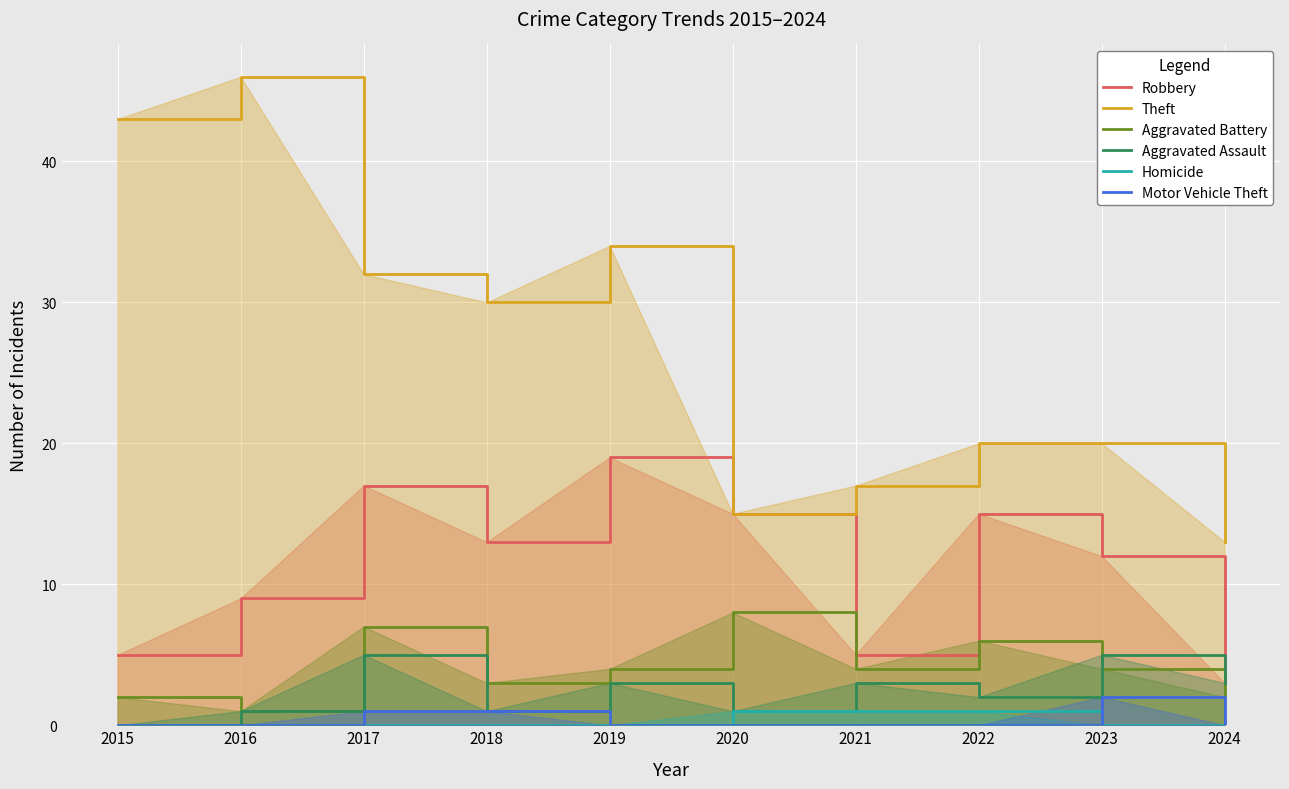

Which series has the largest range (max minus min)?

Theft